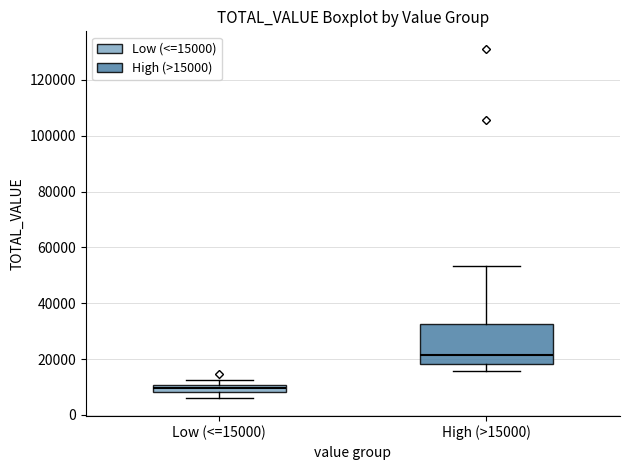

Where does the lower whisker of the box for High (>15000) end on the y-axis? The values are not printed on the chart, so give them approximately, as read against the axis.

16000